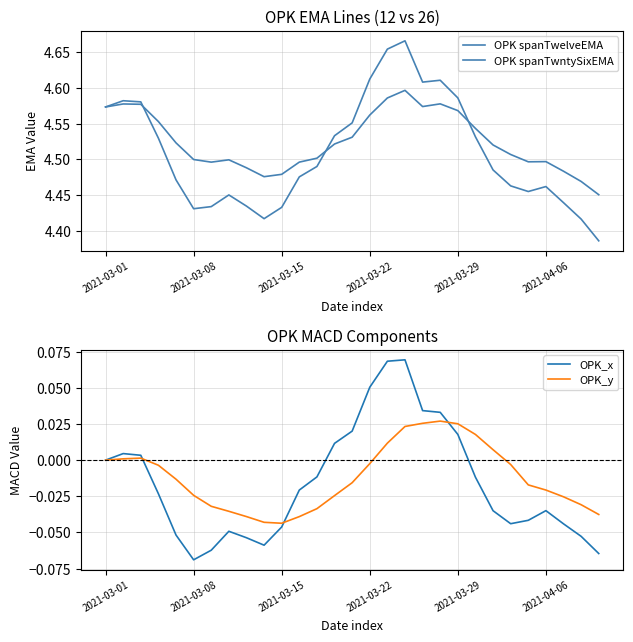

Rank the series by their maximum value, from lowest to highest.

OPK_y, OPK_x, OPK spanTwntySixEMA, OPK spanTwelveEMA